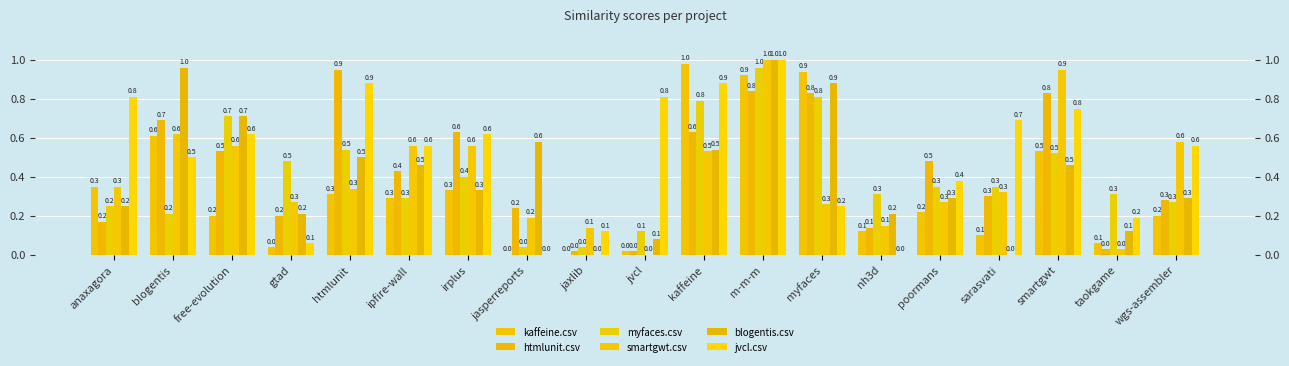

Rank the series at irplus from highest to lowest value.

htmlunit.csv, jvcl.csv, smartgwt.csv, myfaces.csv, kaffeine.csv, blogentis.csv